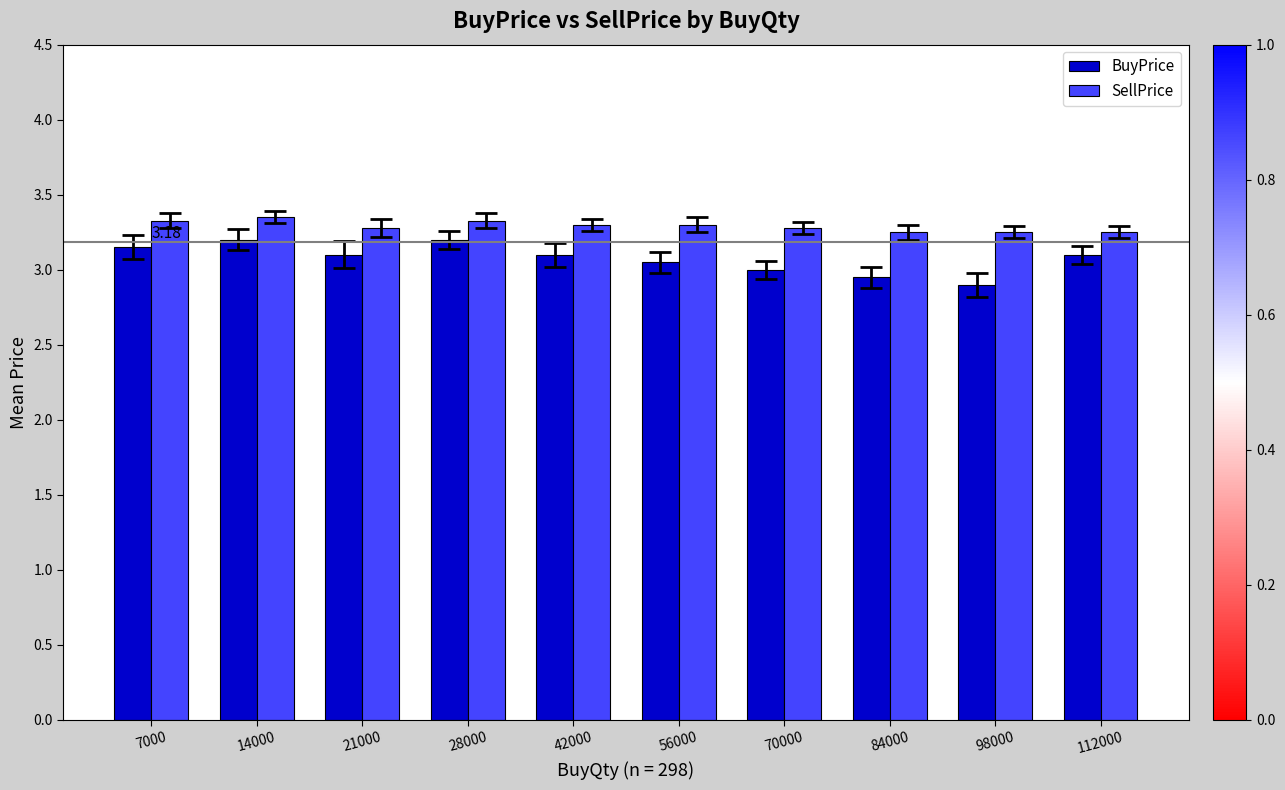

List the series in order of their overall mean, lowest first.

BuyPrice, SellPrice